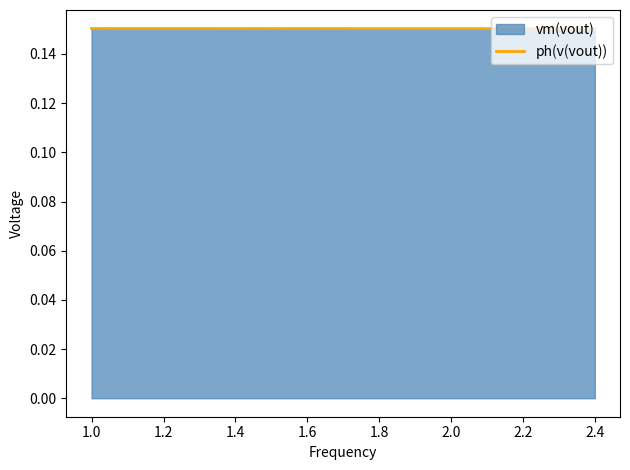

What is the label of the 31st point from the right?

2.4